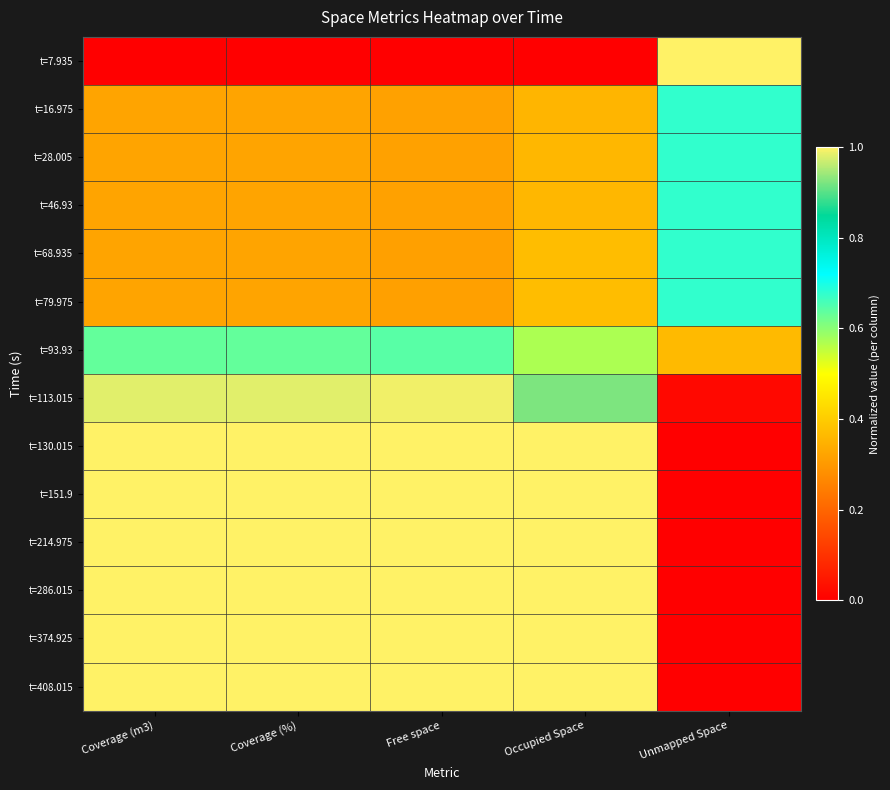

Which series has the largest total across all categories?

t=130.015